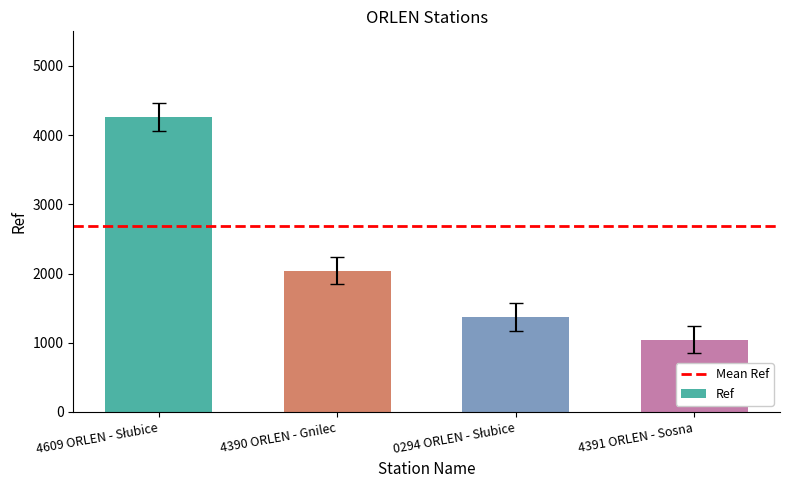

Reading right to left, extract all data points from this chart.

1045	1371	2043	4260